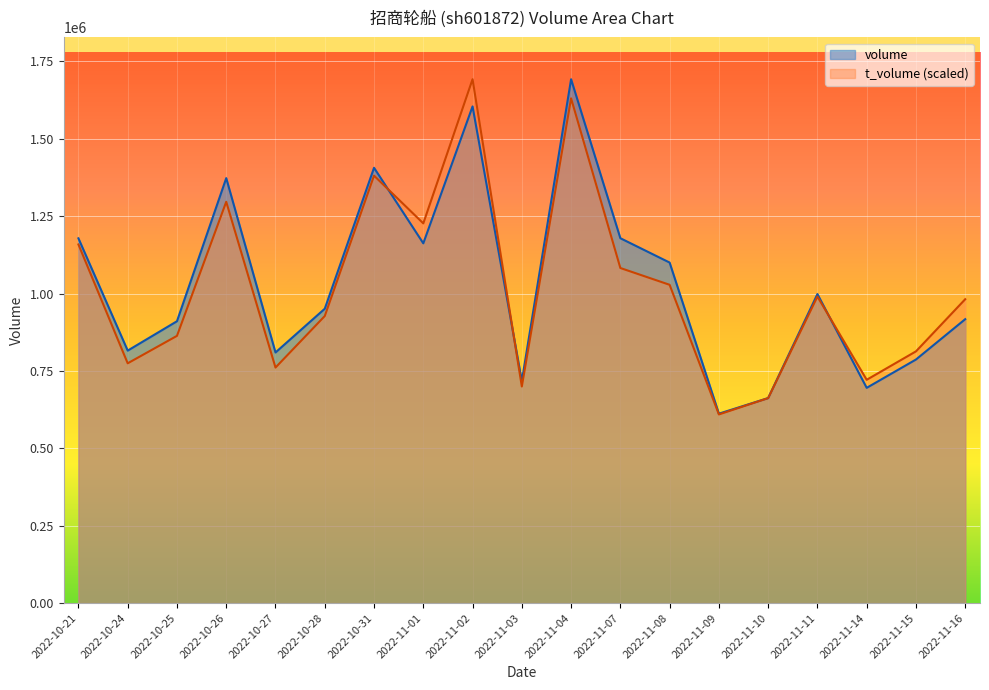

How many intersections are there between volume and t_volume?

3